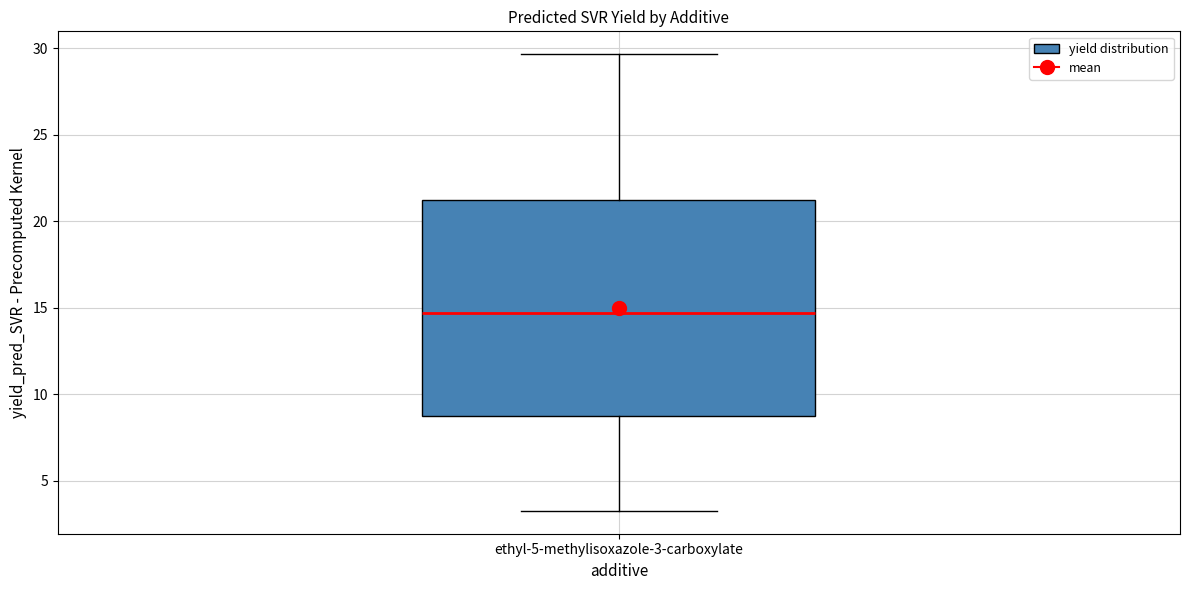

Read this box plot against the y-axis: the position of the median line, the range covered by the box, and the ends of both whiskers. The values are not printed on the chart, so give them approximately, as read against the axis.

median 14.5, box 9.0 to 21.0, whiskers 3.5 to 29.5